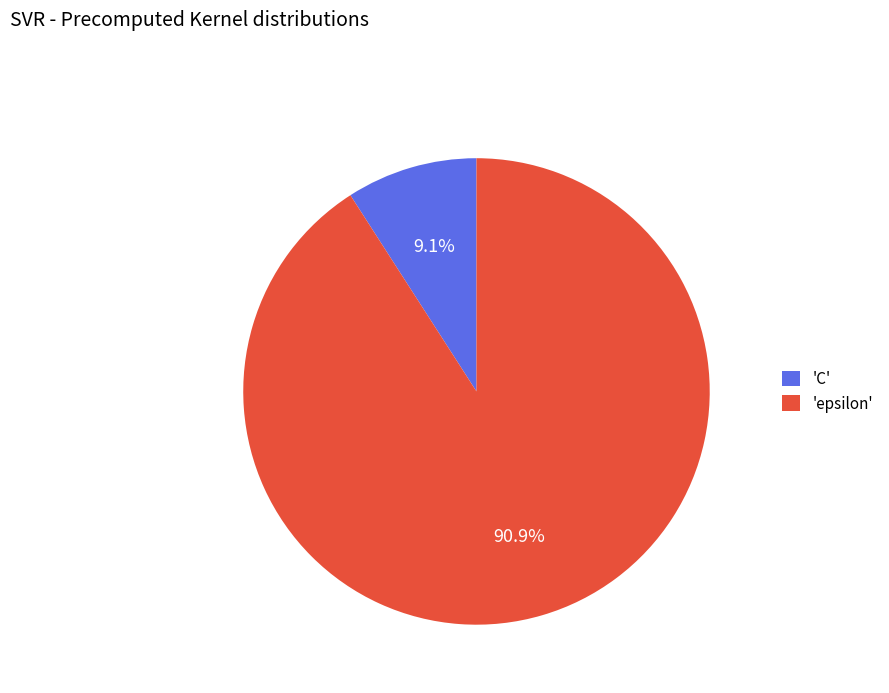

What is the largest slice in the pie chart?

'epsilon'